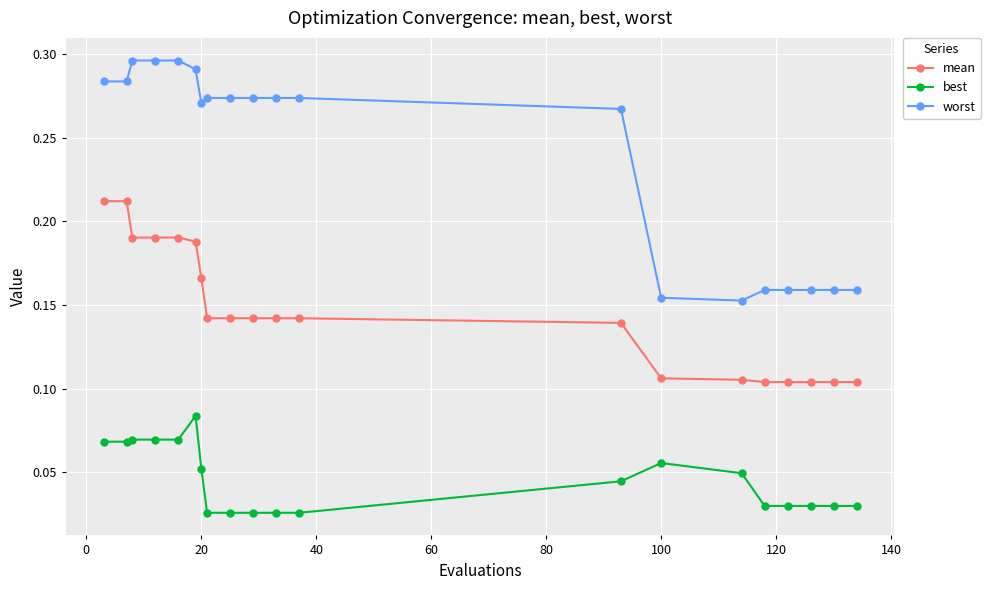

What are all the series names shown in the legend?

mean, best, worst